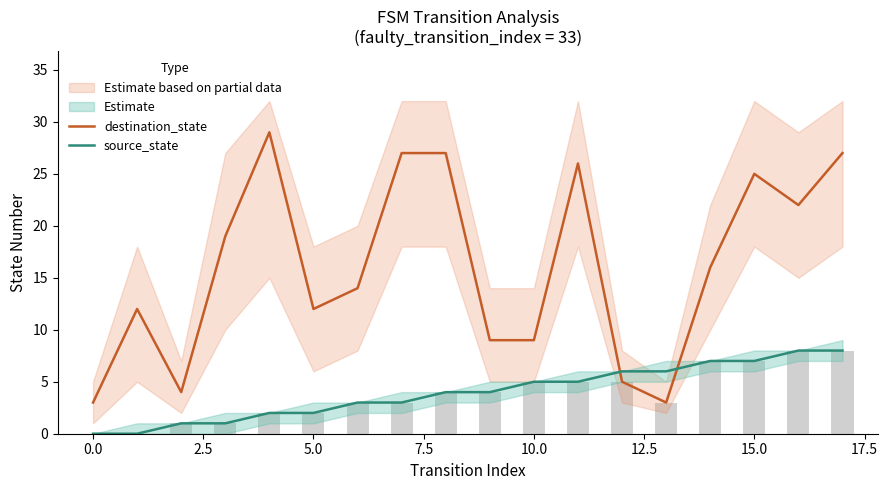

What is the label of the 17th bar from the left?

16